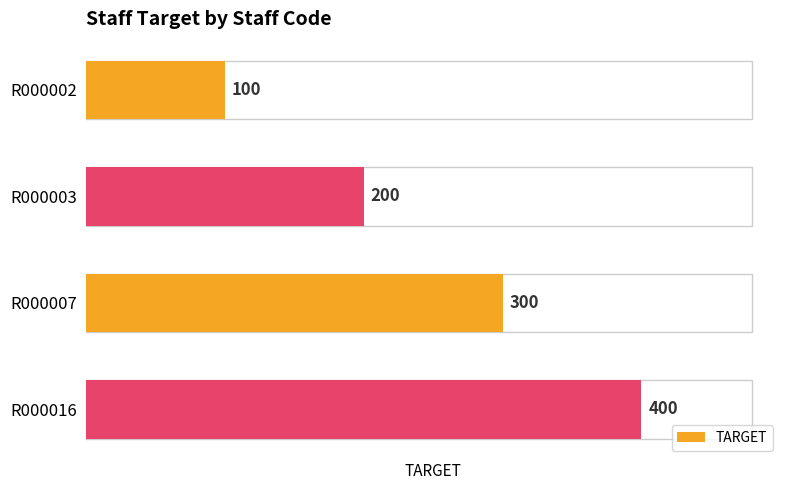

The value at R000016 is 552. True or false?

False